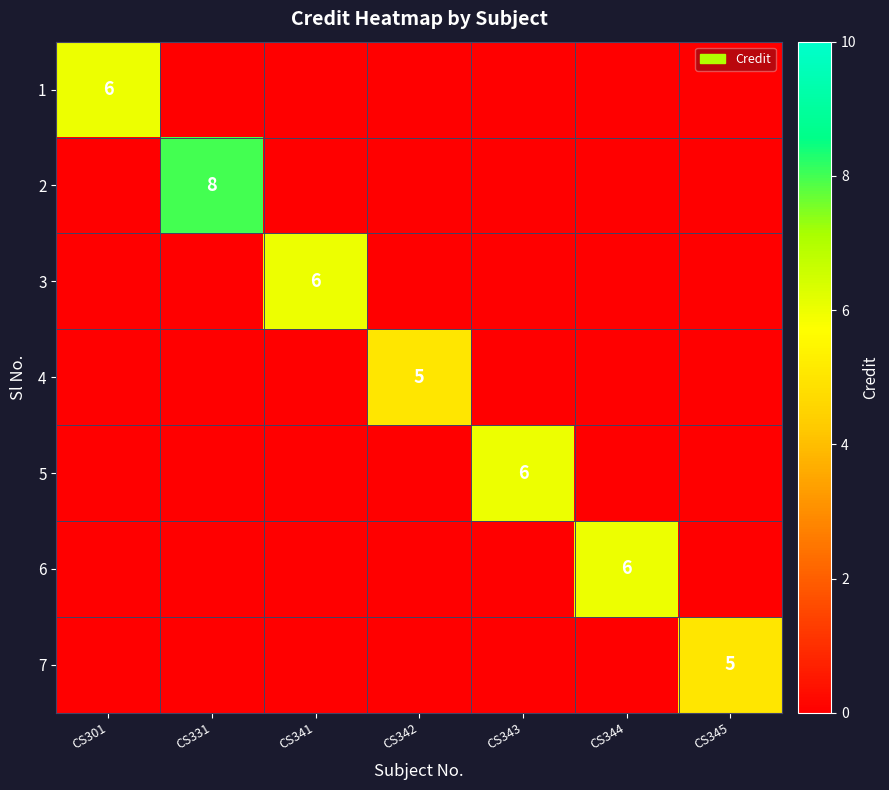

What is the average value of the 4 series?

1